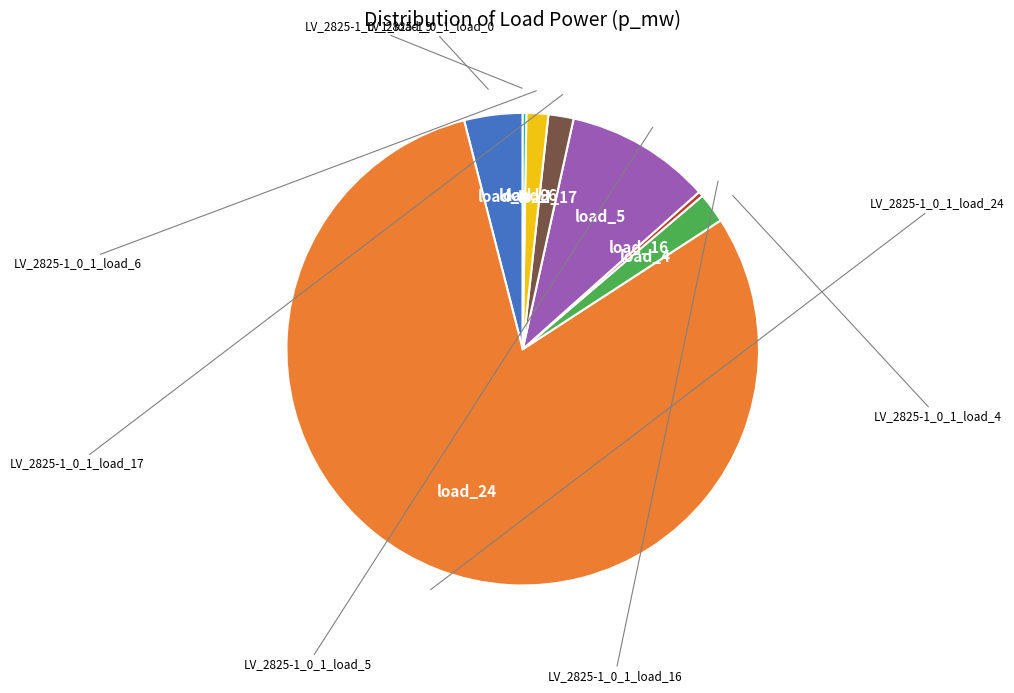

Is there a majority slice in this chart?

Yes